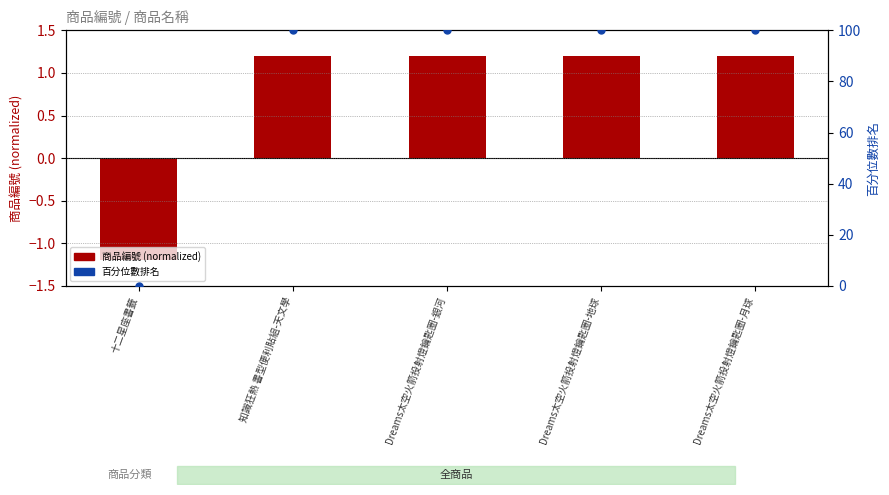

Which series has the largest total across all categories?

百分位數排名